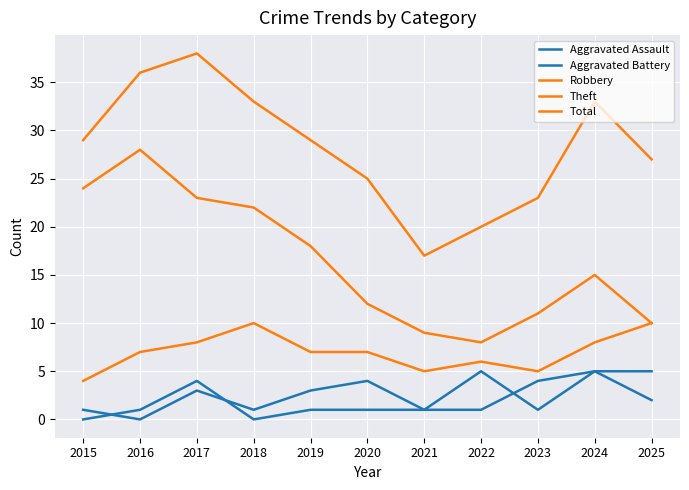

True or false: Theft and Total intersect in this chart.

False